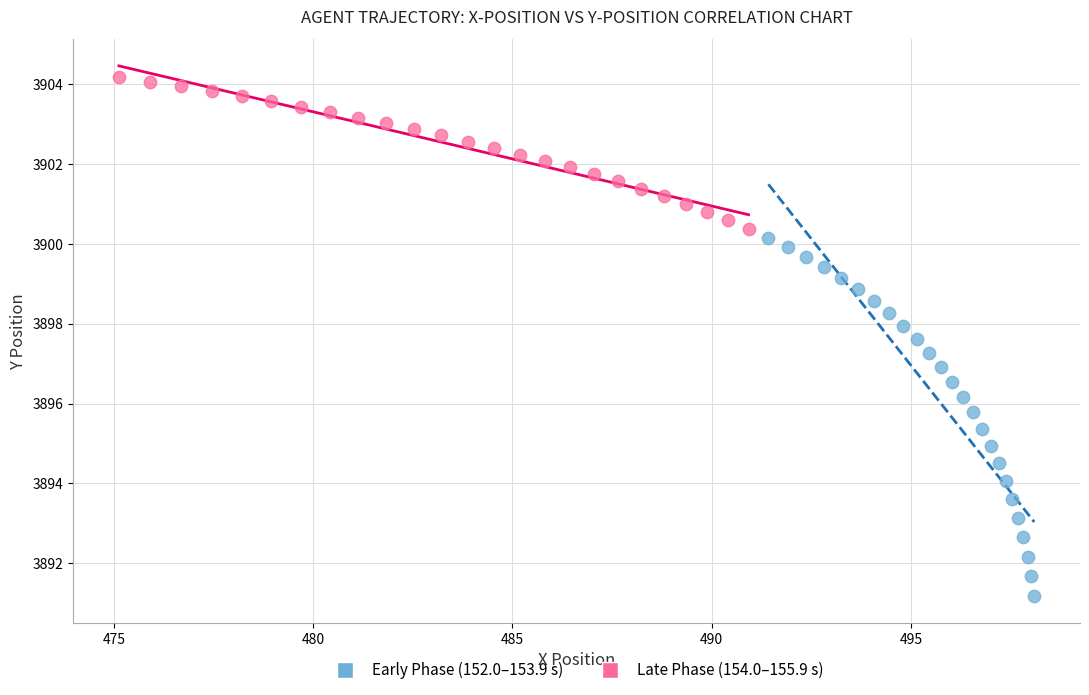

Which series contains the highest Y value?

Late Phase (154.0–155.9 s)